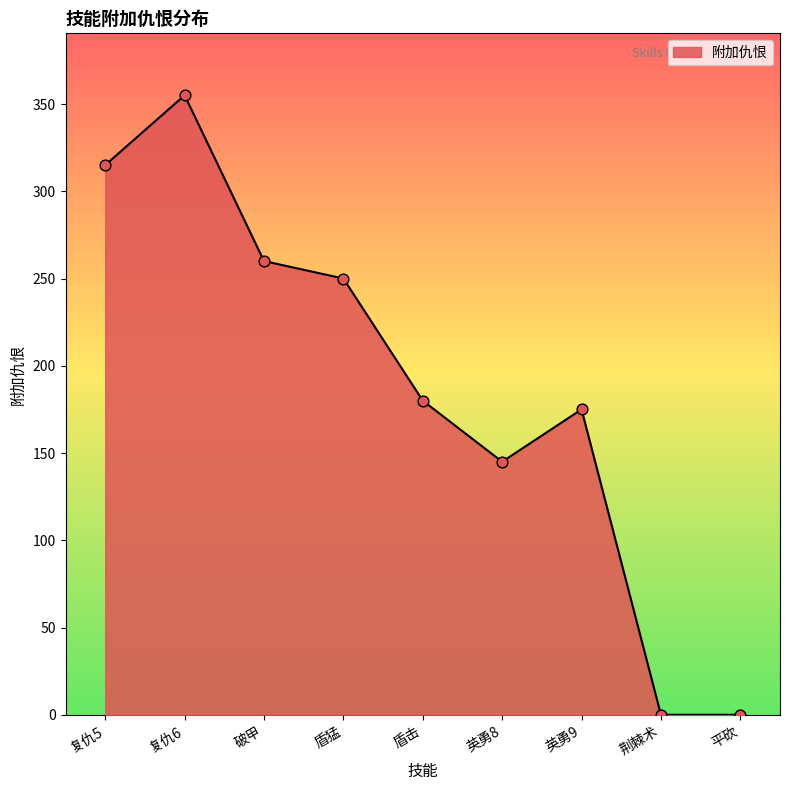

What is the ratio of the value at 复仇5 to the value at 盾猛?

1.3